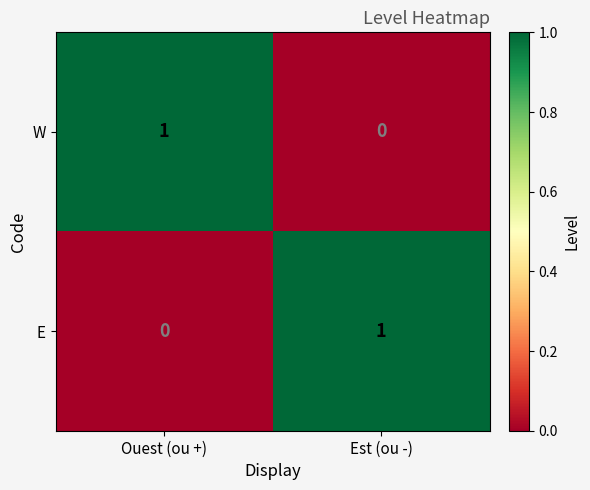

Is it true that E equals -1 at Ouest (ou +)?

False